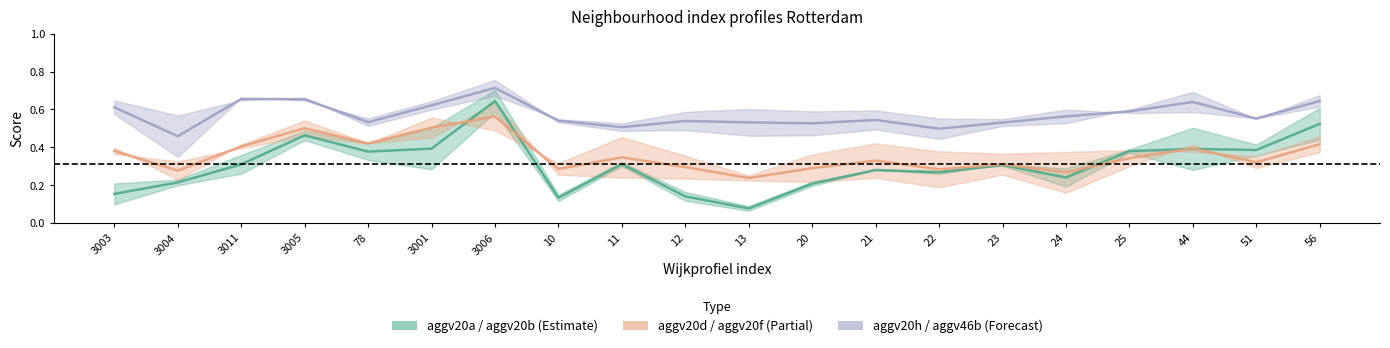

Which category has the highest value in the aggv20d / aggv20f series?

3006